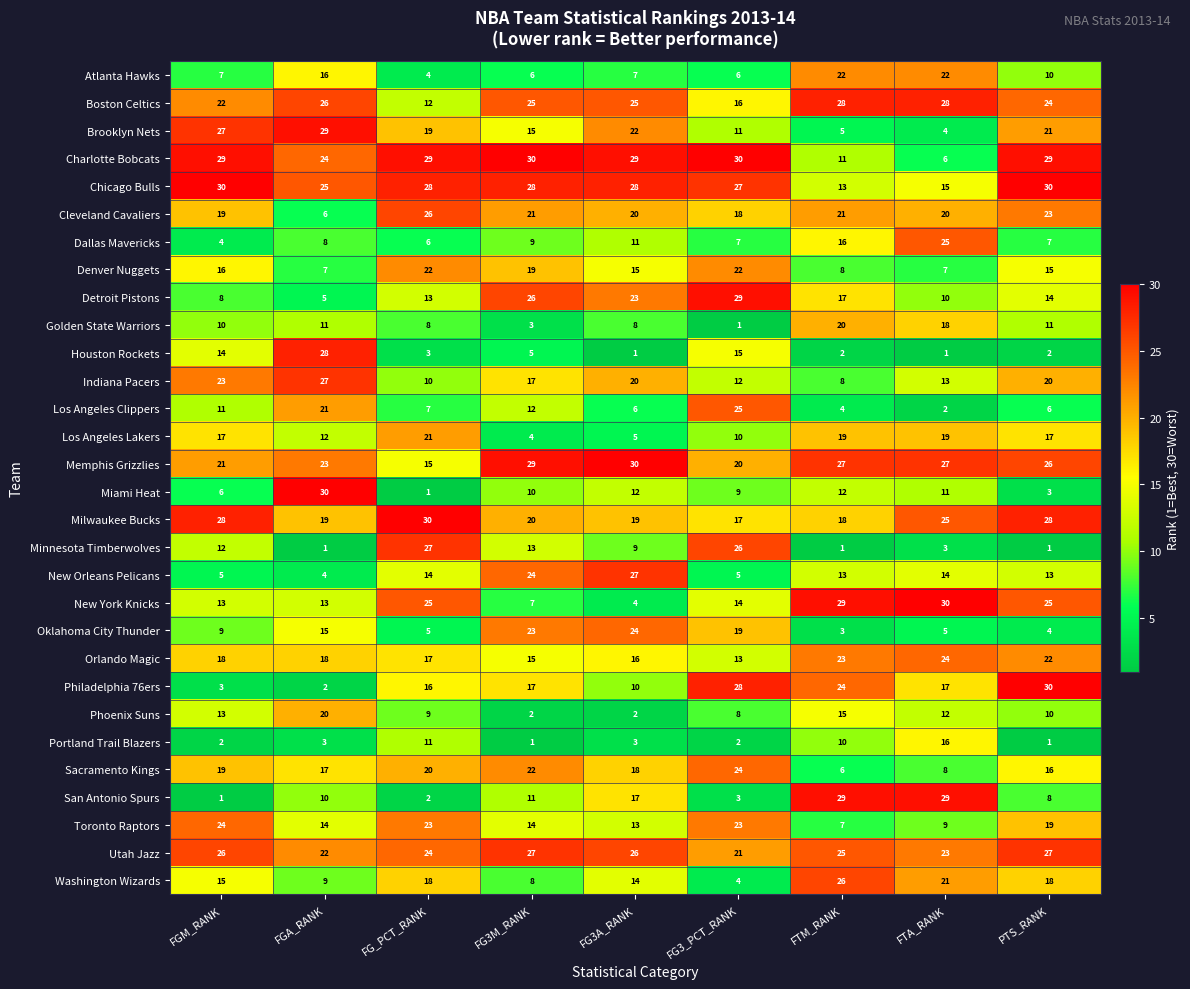

The value of Memphis Grizzlies at FG3_PCT_RANK is 20. True or false?

True